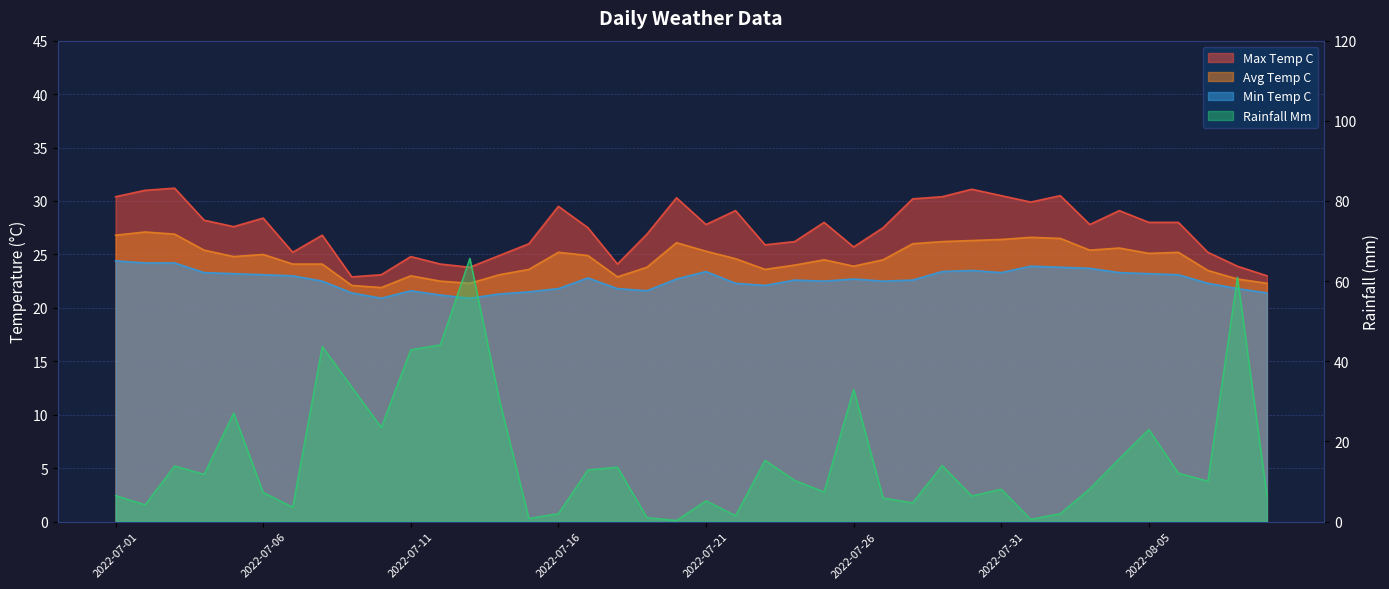

At which label does max_temp_c reach its minimum?

2022-07-09